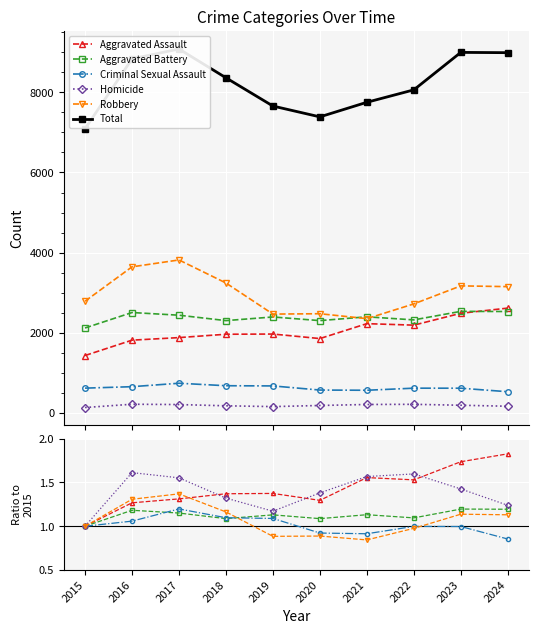

What is the average value of the Robbery series?

1.1